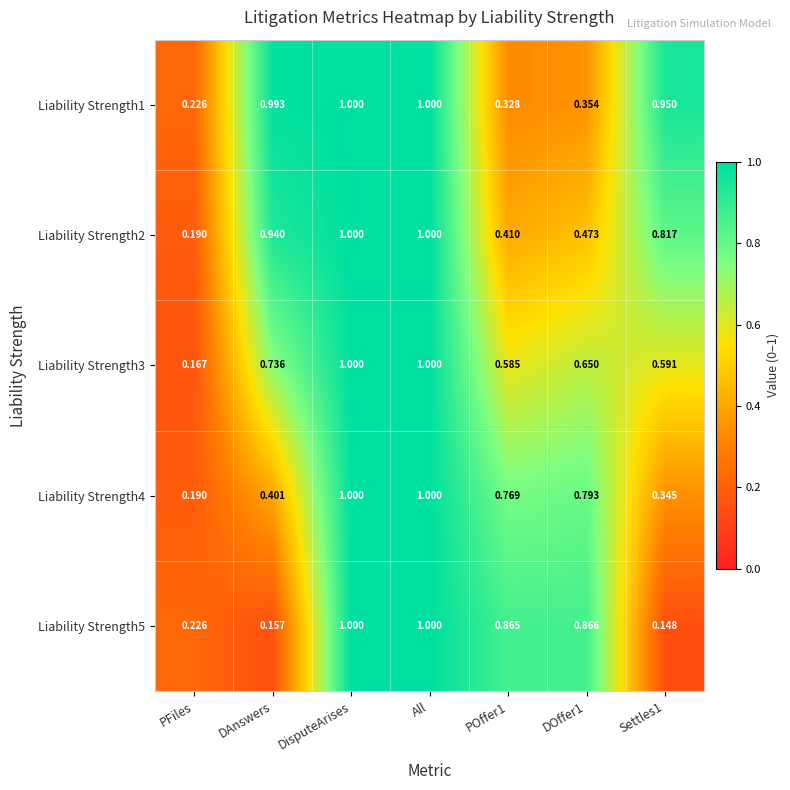

Is the value of Liability Strength2 at DAnswers greater than the value of Liability Strength1 at DisputeArises?

No